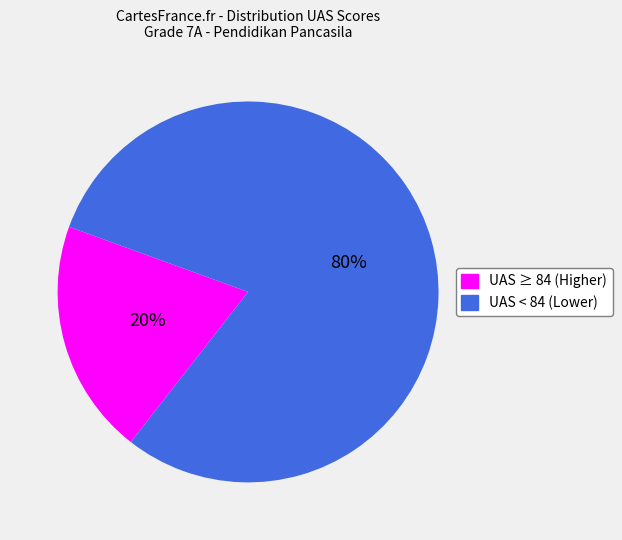

Count the number of slices in the pie.

2